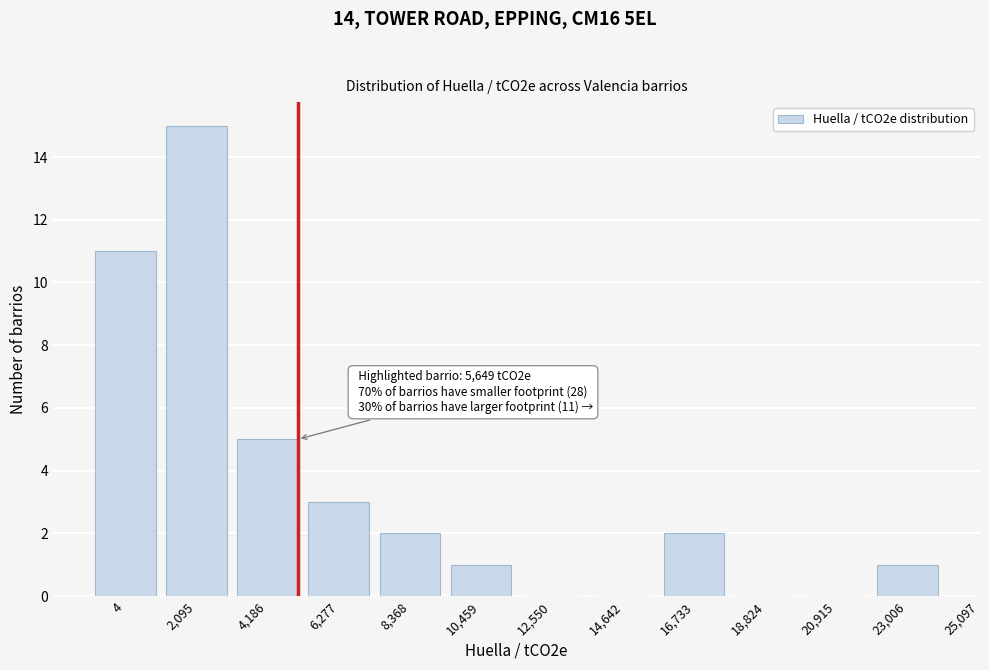

Reading right to left, what are all the values shown in this chart?

23,006=1	20,915=0	18,824=0	16,733=2	14,642=0	12,550=0	10,459=1	8,368=2	6,277=3	4,186=5	2,095=15	4=11